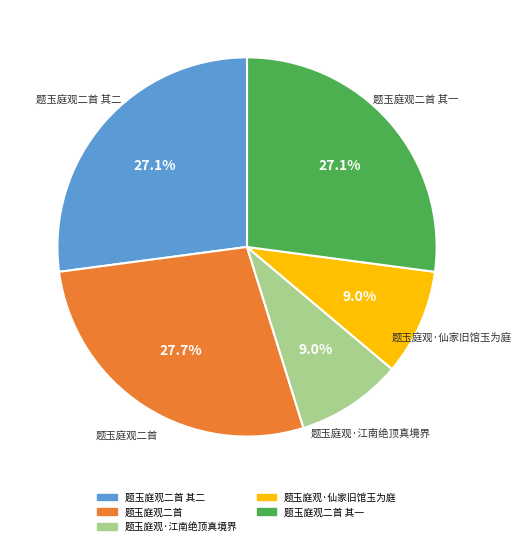

How many segments does this pie chart have?

5